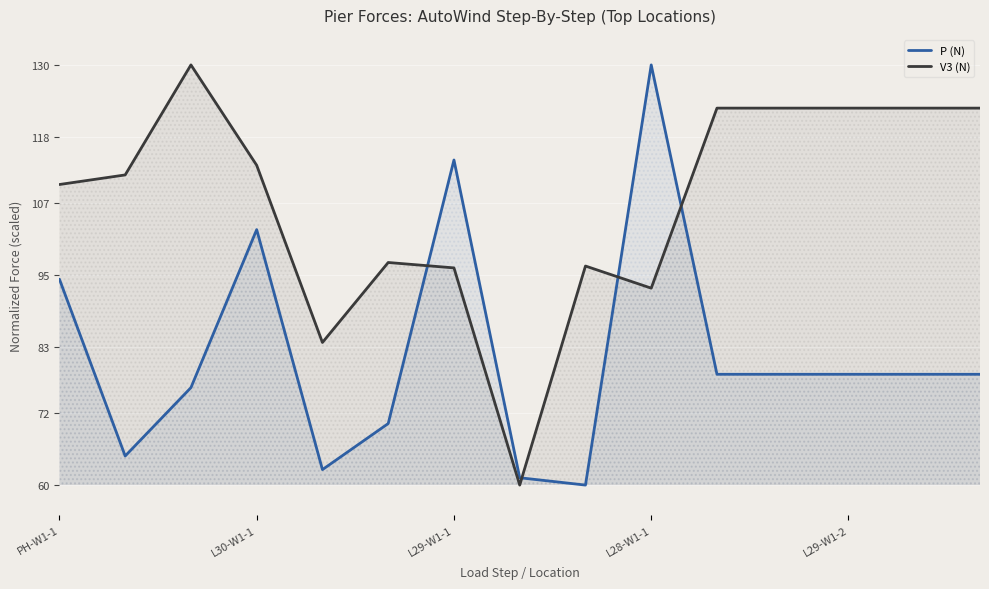

At how many categories does at least one series exceed 120?

7